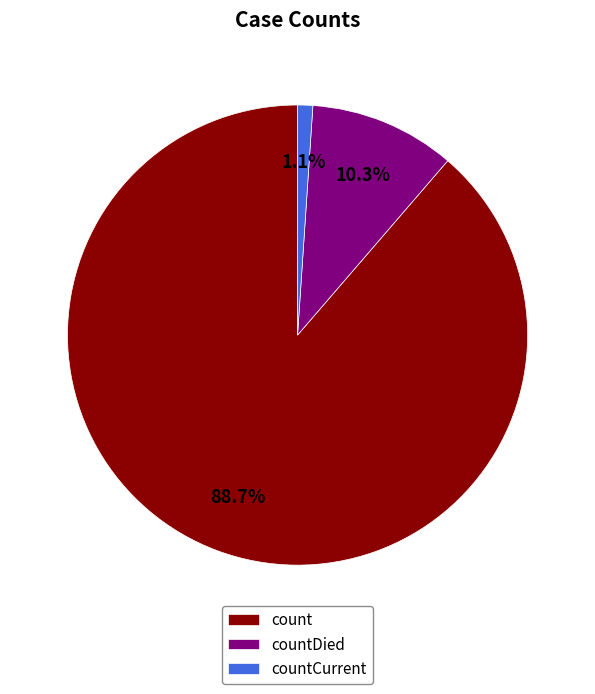

To the nearest percent, what is the combined percentage of countDied and countCurrent?

11%